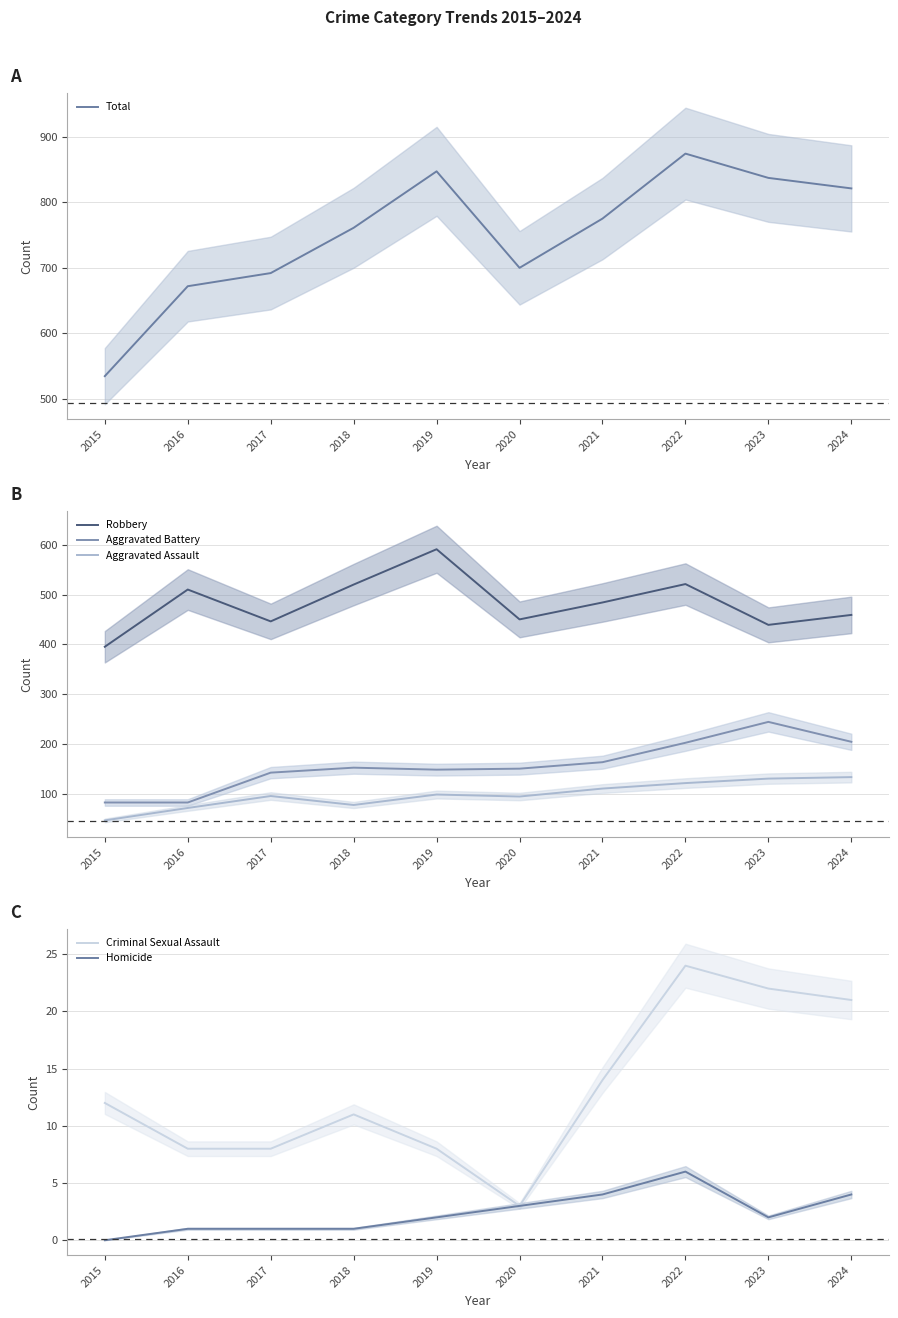

Which series has the largest range (max minus min)?

Total